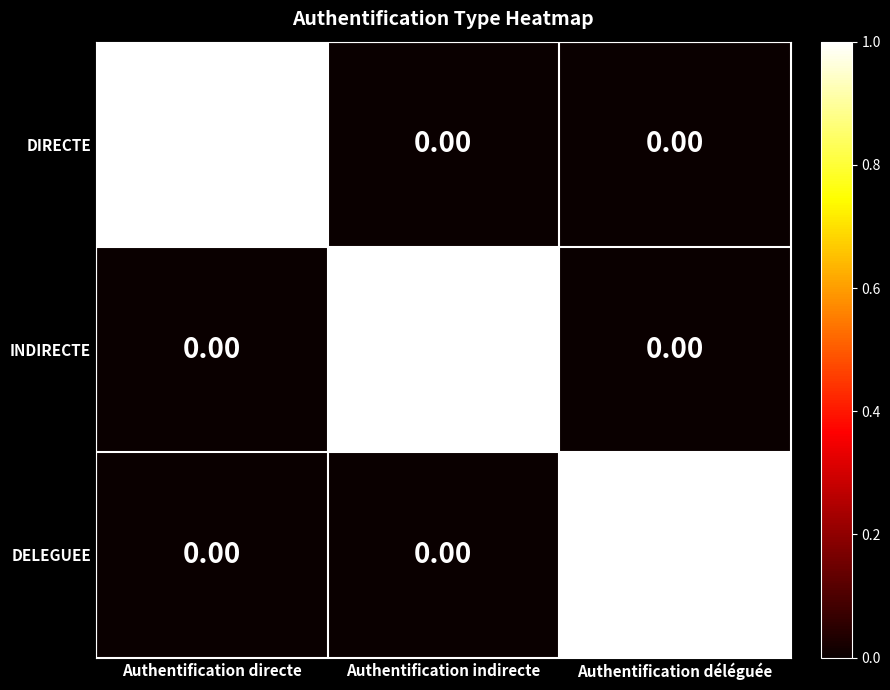

What is the total value across all series at Authentification directe?

1